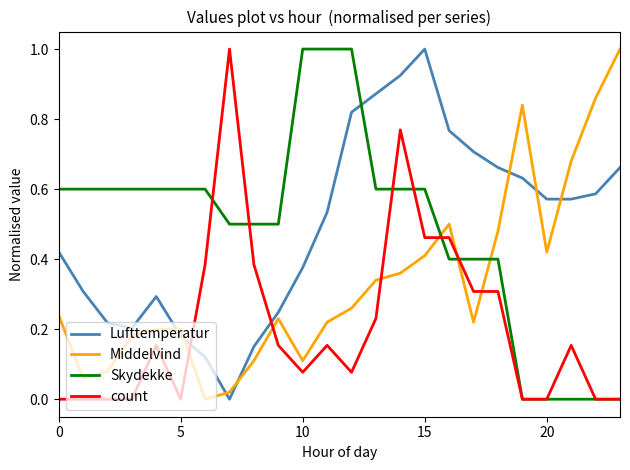

How many intersections are there between Lufttemperatur and Skydekke?

1